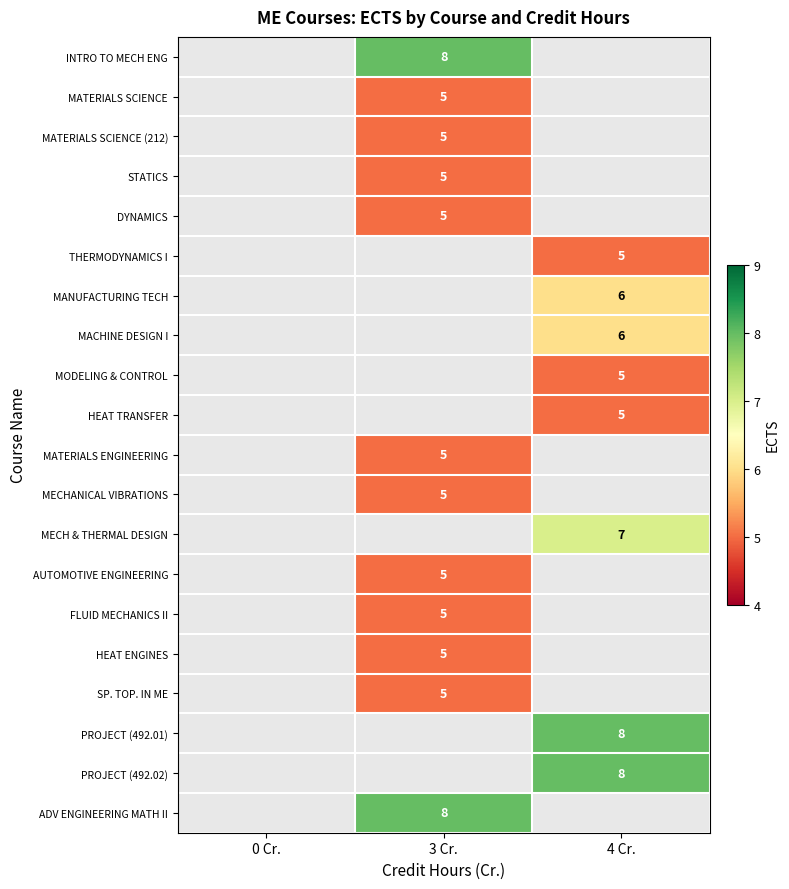

True or false: PROJECT (492.01) has a value of 2 at 4 Cr..

False